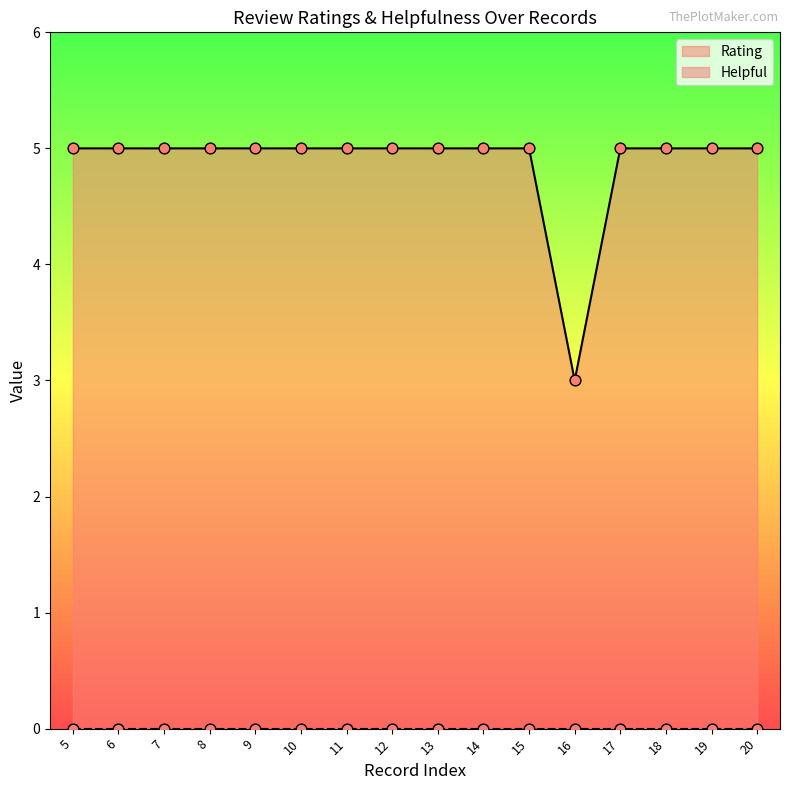

Which has a higher value, 19 or 20?

19